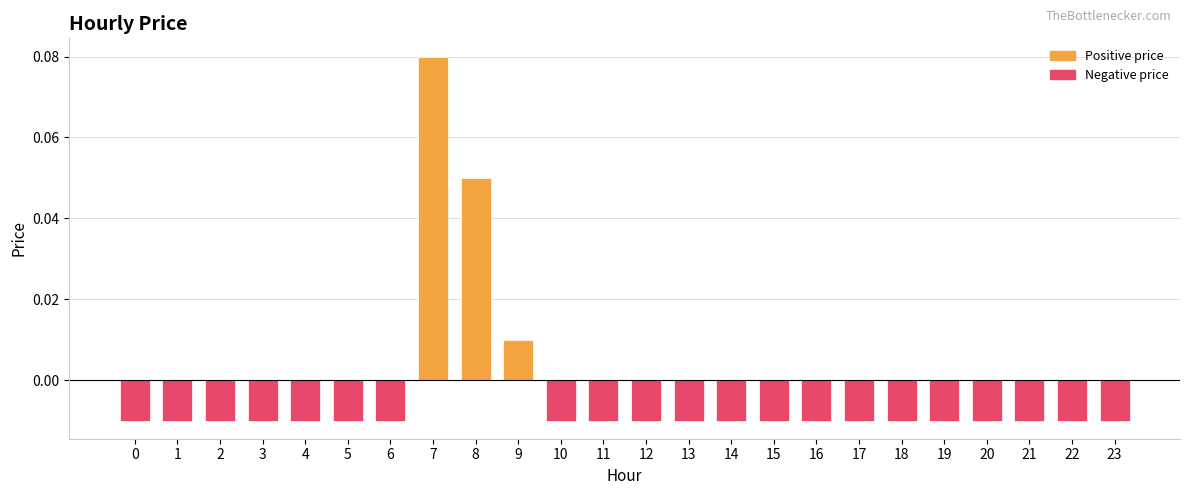

How many bars are there in total?

24